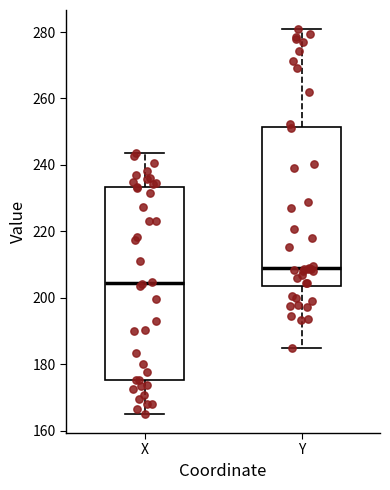

Reading left to right, read every box against the y-axis: the position of its median line, the range the box covers, and the ends of its whiskers. The values are not printed on the chart, so give them approximately, as read against the axis.

X: median 204, box 176 to 234, whiskers 166 to 244
Y: median 208, box 204 to 252, whiskers 184 to 280